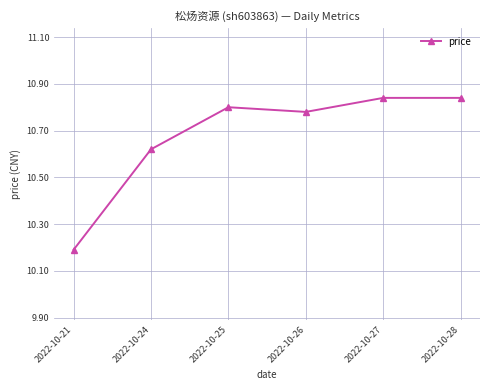

What is the sum of the values at 2022-10-24 and 2022-10-28?

21.5